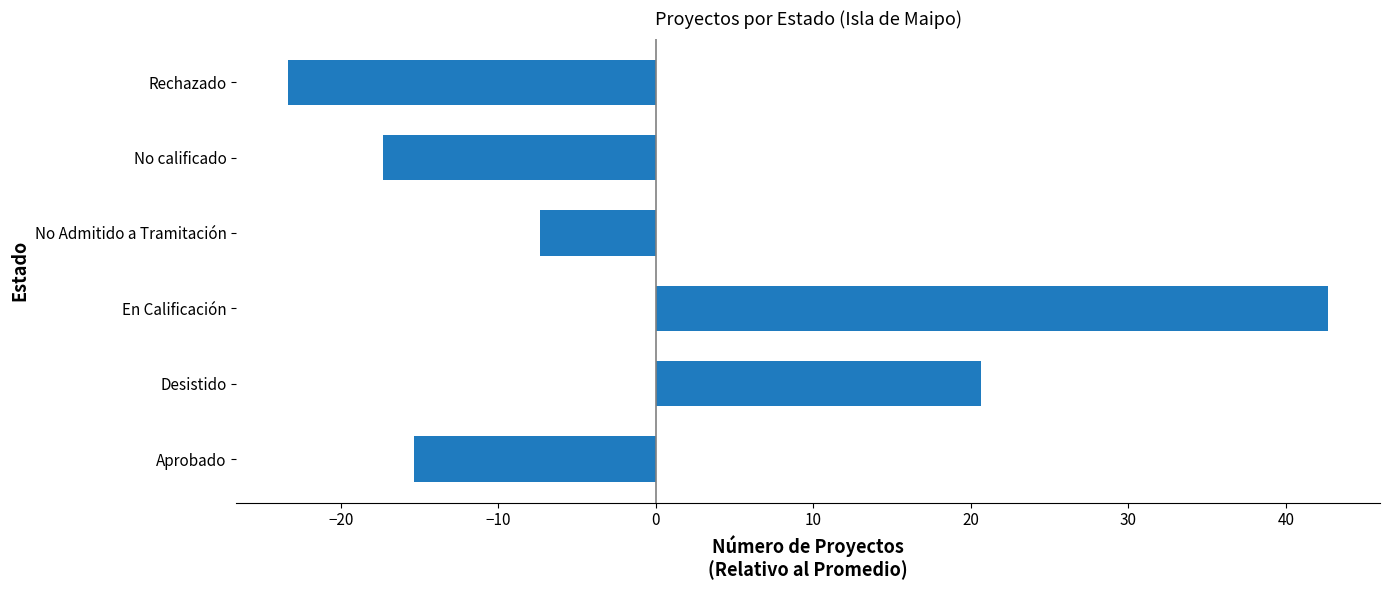

Rank the categories by value from highest to lowest.

En Calificación, Desistido, No Admitido a Tramitación, Aprobado, No calificado, Rechazado